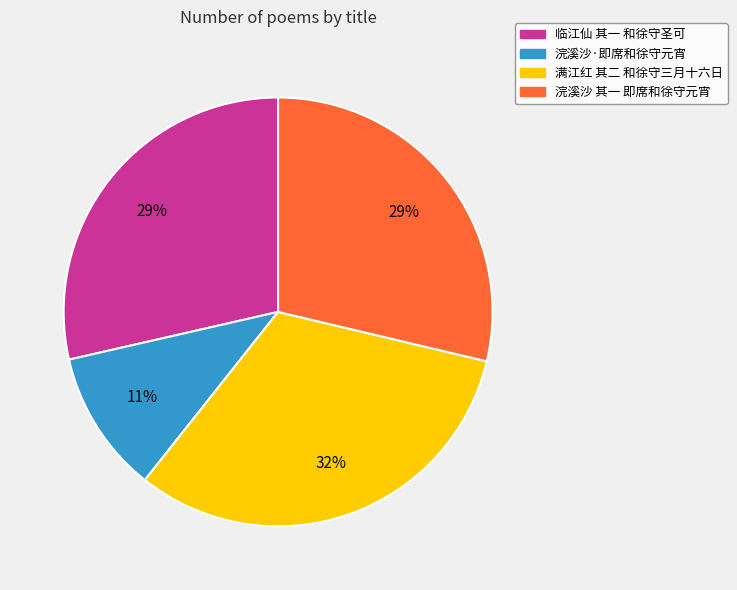

Count the number of slices in the pie.

4